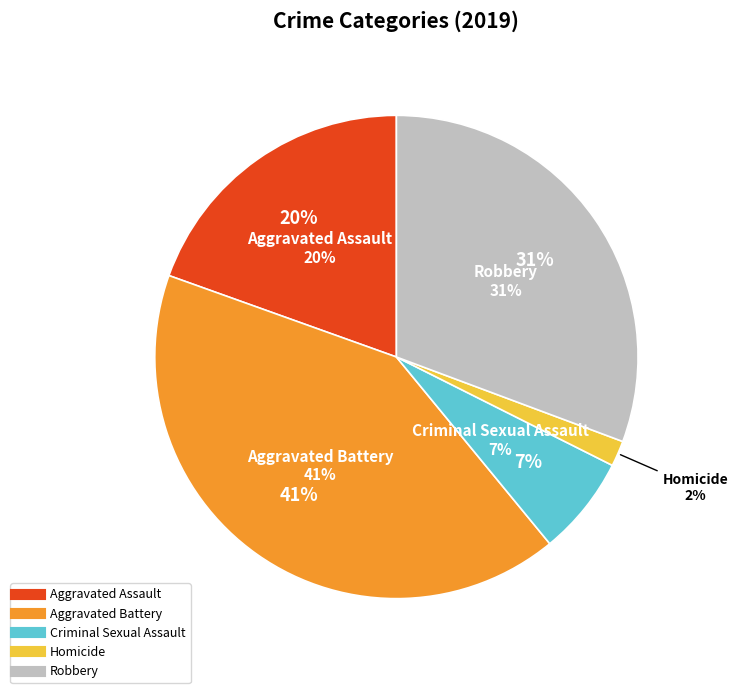

How many slices are in this pie chart?

5